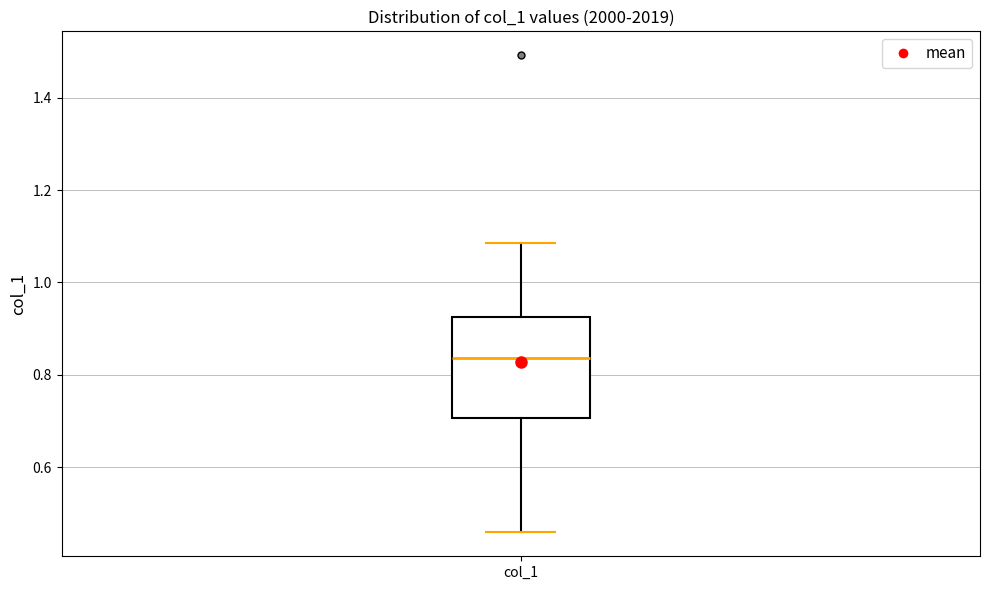

Transcribe this box plot: give where the median line is, the range the box spans, and where the two whiskers end, as read against the y-axis. The values are not printed on the chart, so give them approximately, as read against the axis.

median 0.84, box 0.70 to 0.92, whiskers 0.46 to 1.08